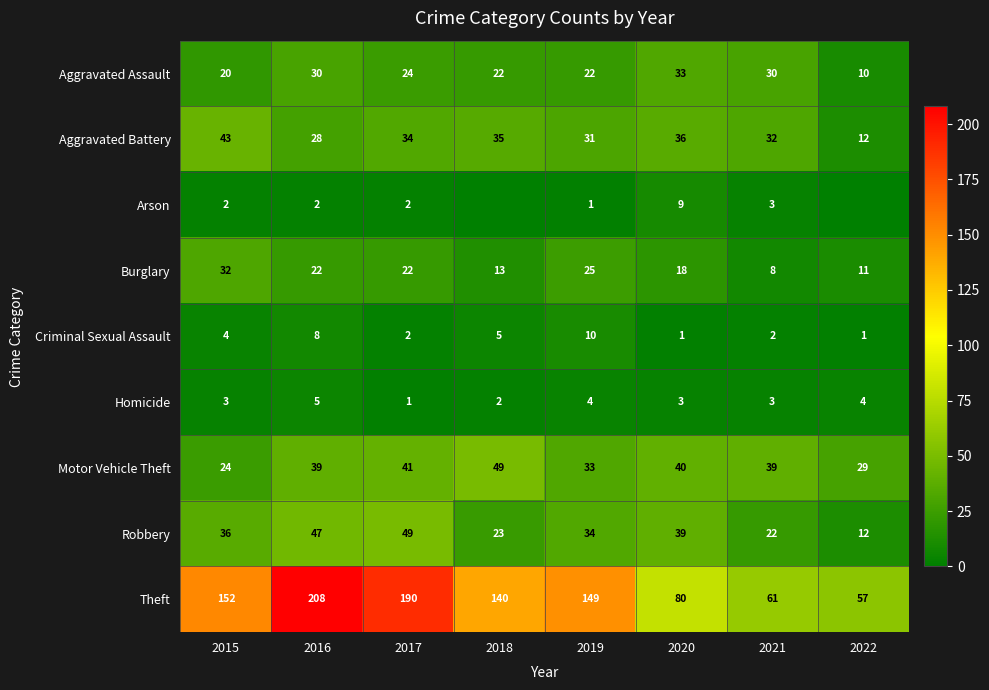

Which category has the lowest value in the Arson series?

2018